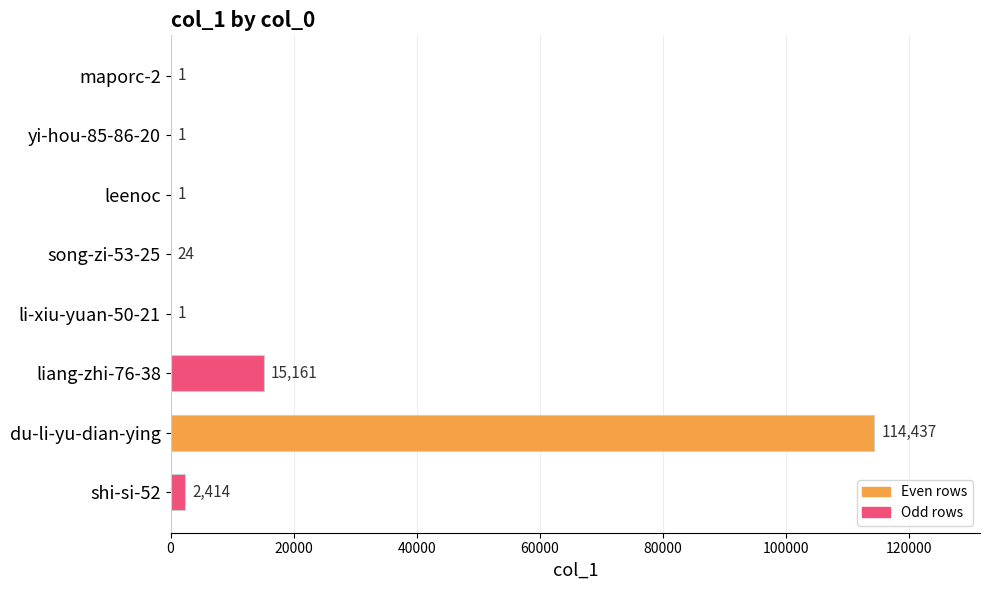

What is the change in value from song-zi-53-25 to shi-si-52?

+2390